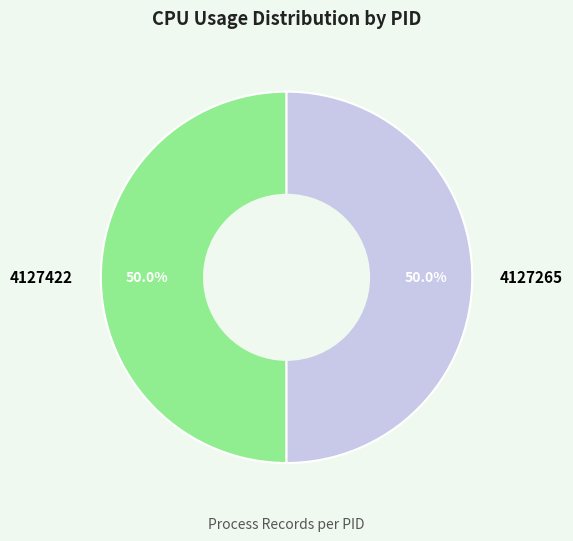

Combined, what portion of the pie is 4127265 and 4127422?

100.0%